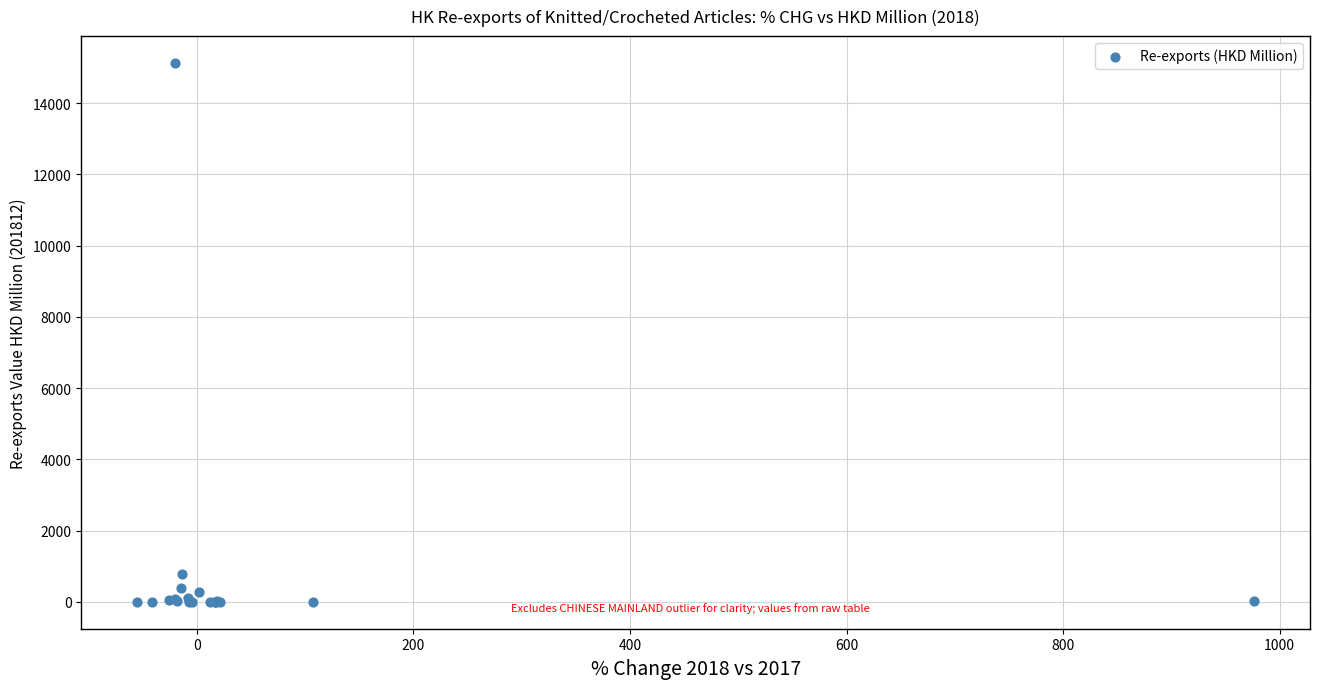

What Y value in the scatter plot is closest to 7565?

768.8